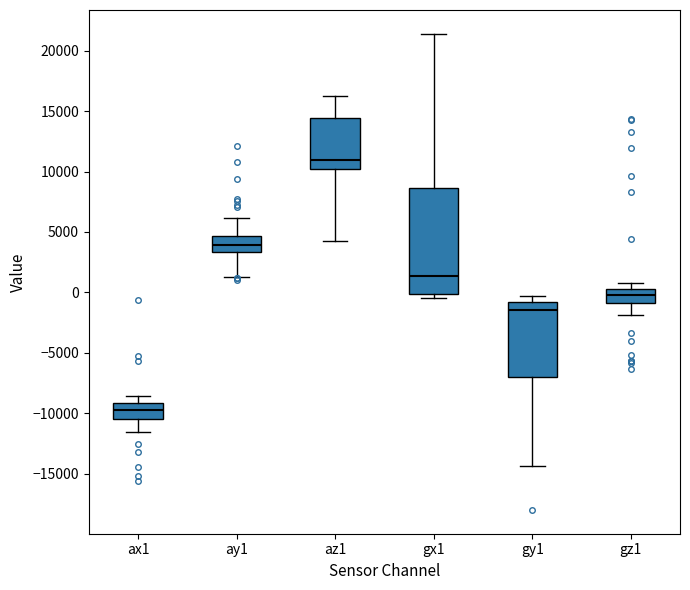

Reading left to right, read every box against the y-axis: the position of its median line, the range the box covers, and the ends of its whiskers. The values are not printed on the chart, so give them approximately, as read against the axis.

ax1: median -9500, box -10500 to -9000, whiskers -11500 to -8500
ay1: median 4000, box 3500 to 4500, whiskers 1500 to 6000
az1: median 11000, box 10000 to 14500, whiskers 4500 to 16500
gx1: median 1500, box 0 to 8500, whiskers -500 to 21500
gy1: median -1500, box -7000 to -1000, whiskers -14500 to -500
gz1: median 0, box -1000 to 500, whiskers -2000 to 1000